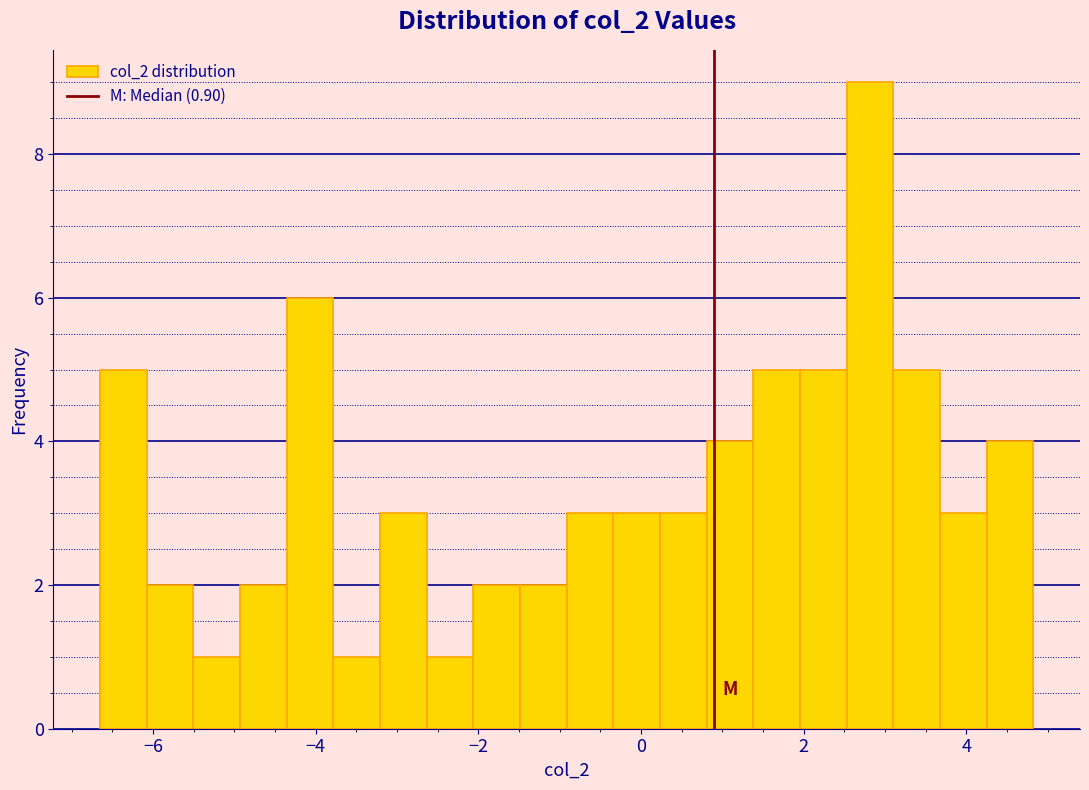

Read against the x-axis, roughly where is the centre of the tallest bar?

2.8